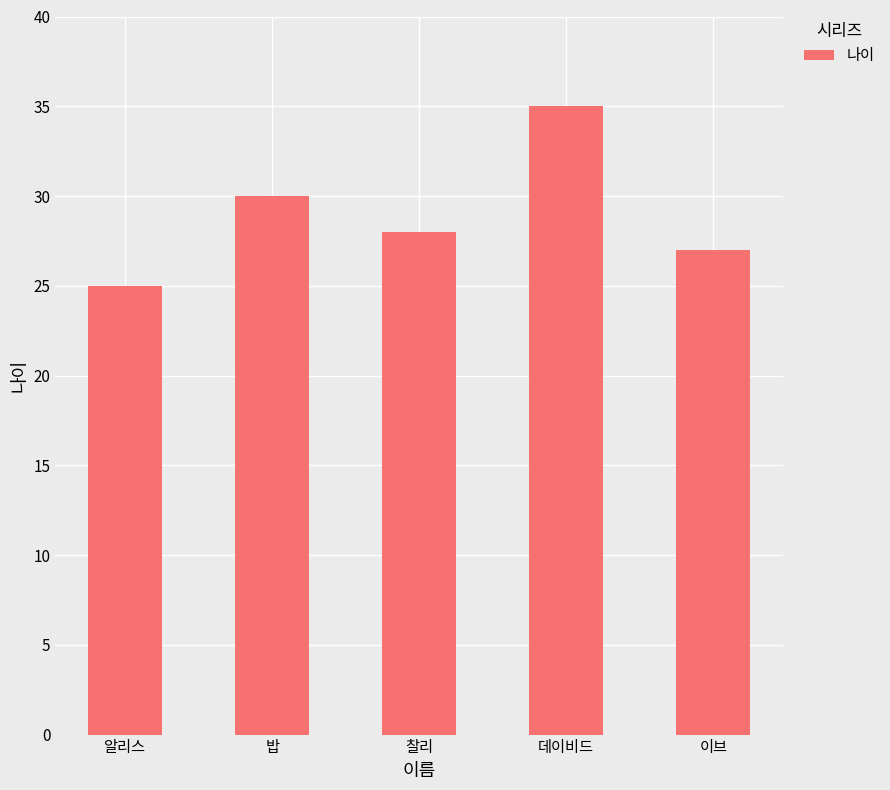

What is the label of the 4th bar from the left?

데이비드